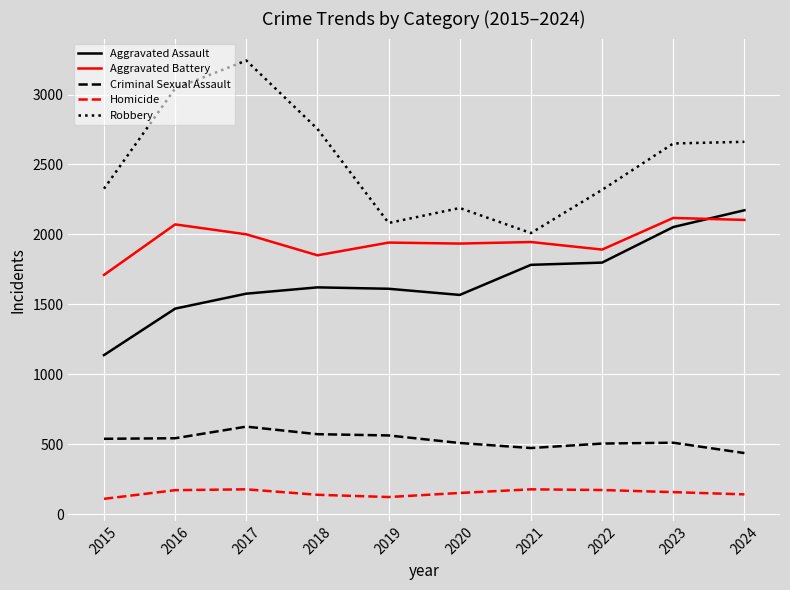

Which series changed the most between 2015 and 2016?

Robbery